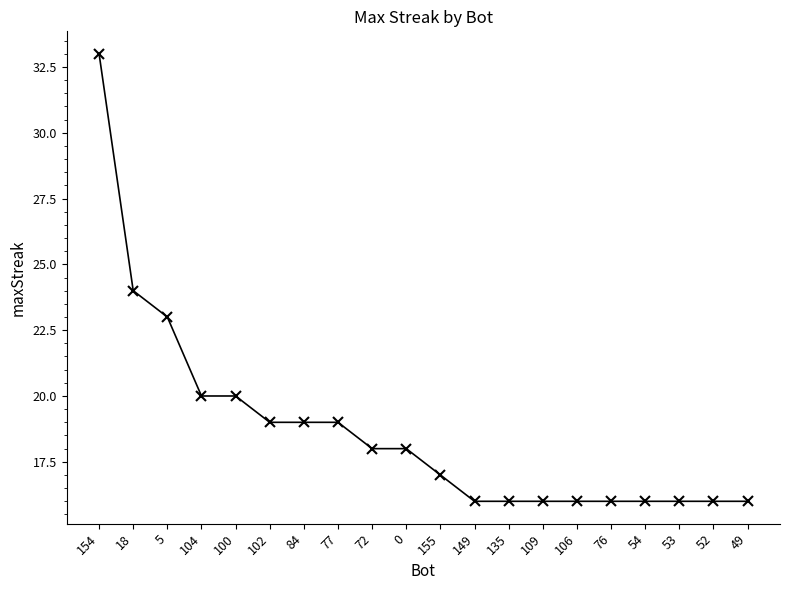

Reading left to right, extract all data points from this chart.

154=33	18=24	5=23	104=20	100=20	102=19	84=19	77=19	72=18	0=18	155=17	149=16	135=16	109=16	106=16	76=16	54=16	53=16	52=16	49=16